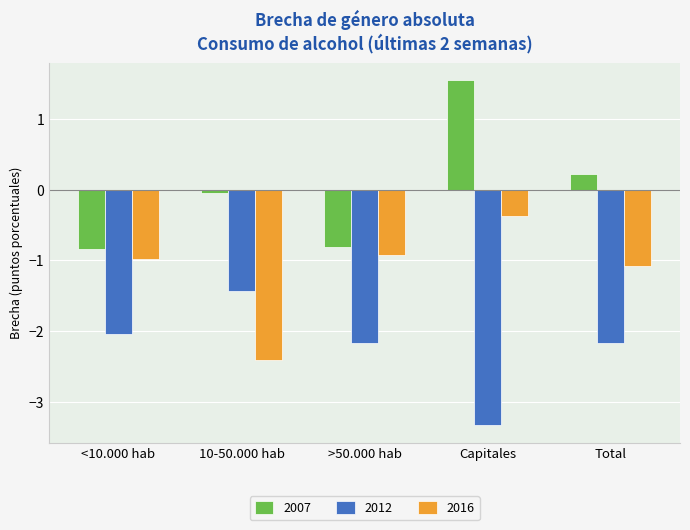

What is the difference between the highest and lowest values at >50.000 hab?

1.4